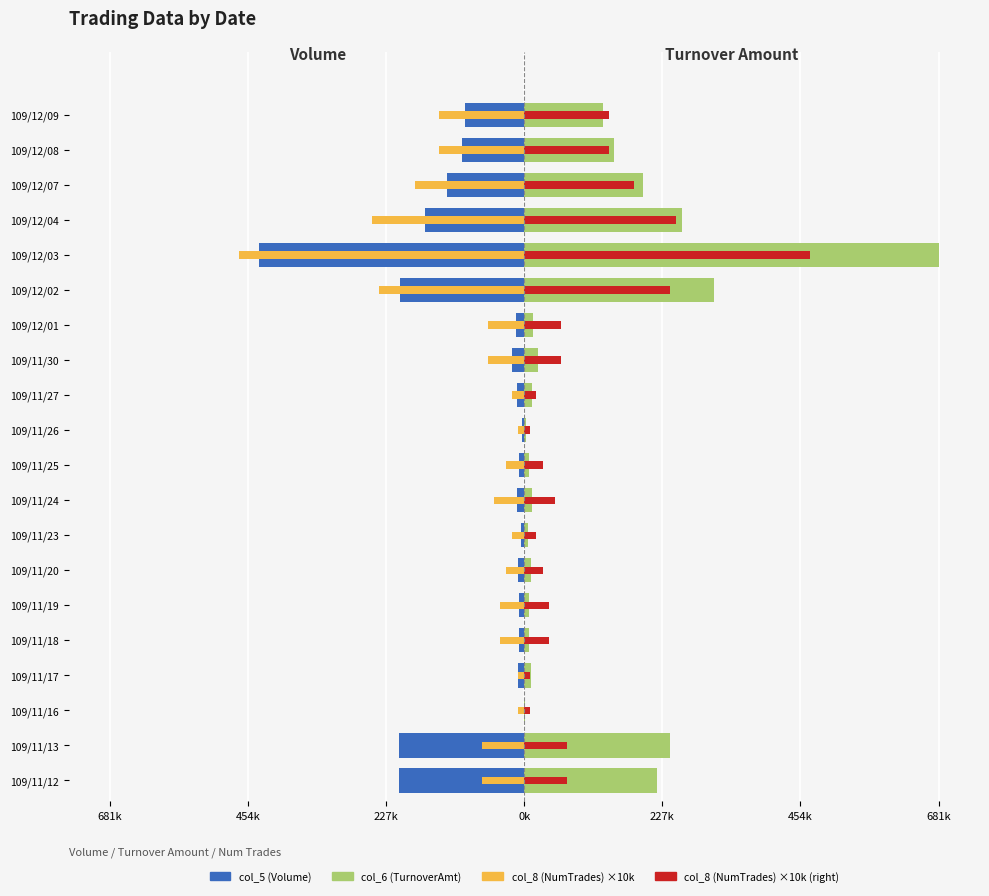

Which series has the largest total across all categories?

col_6 (TurnoverAmt)